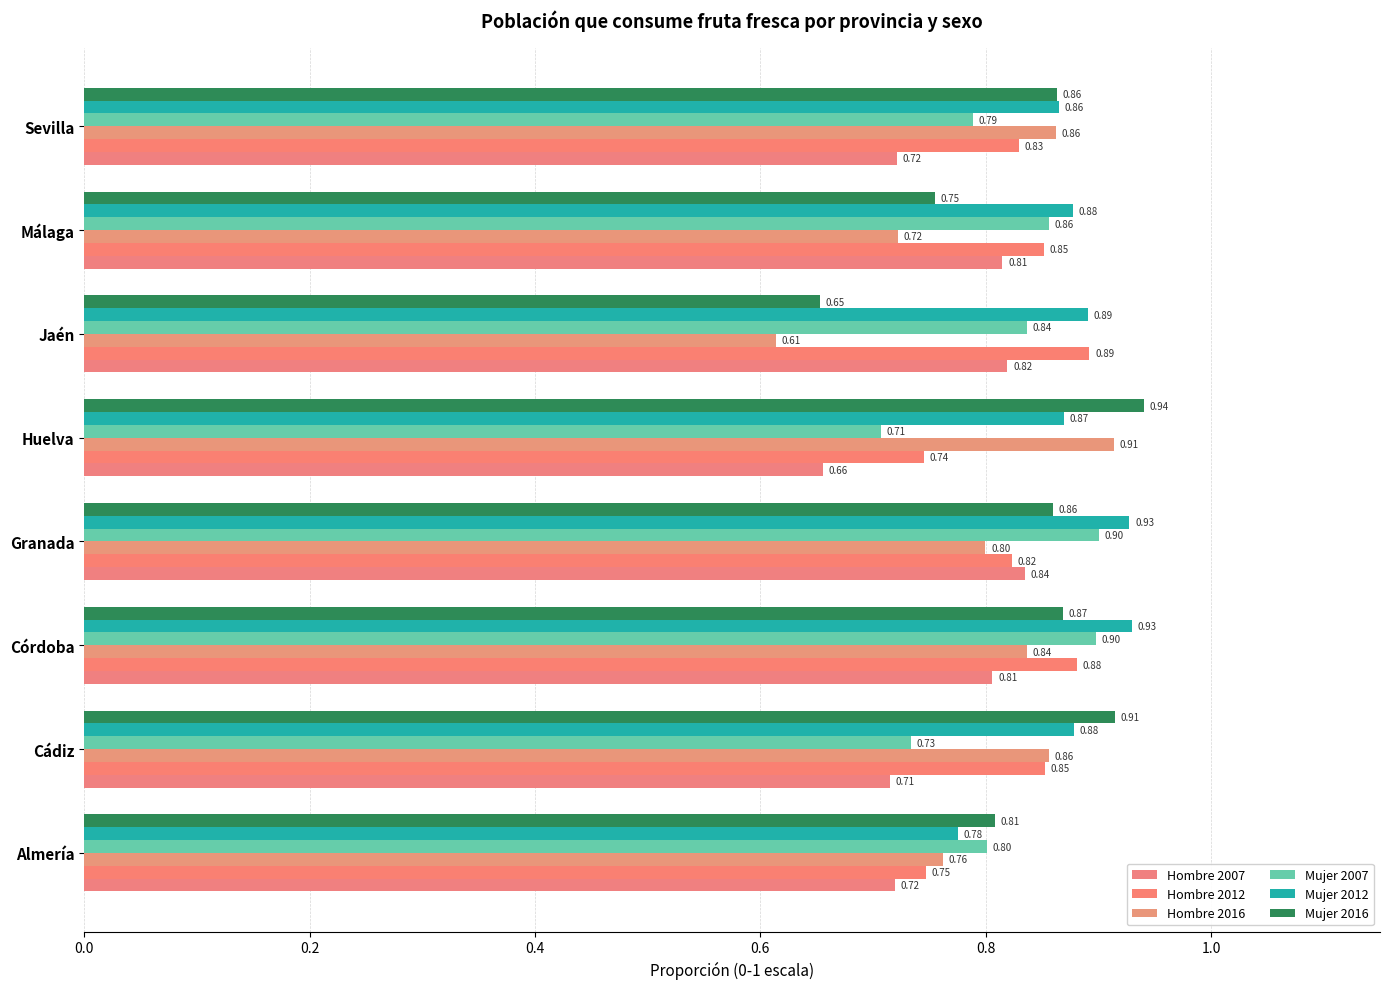

Which category has the lowest value across all series?

Jaén